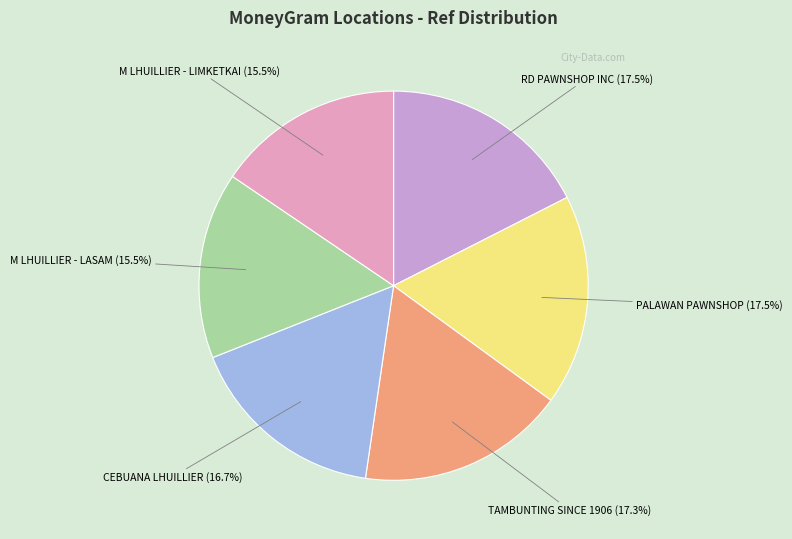

To the nearest percent, what is the difference between the largest and smallest slice percentages?

2%